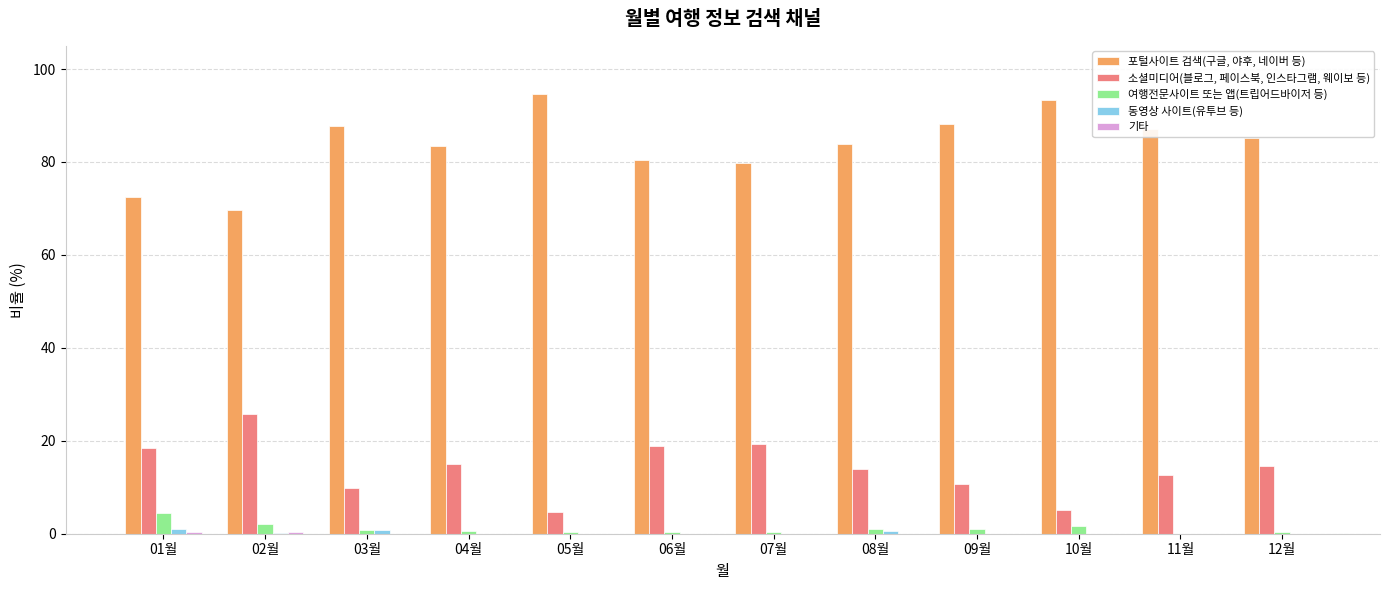

Which series has the largest total across all categories?

포털사이트 검색(구글, 야후, 네이버 등)